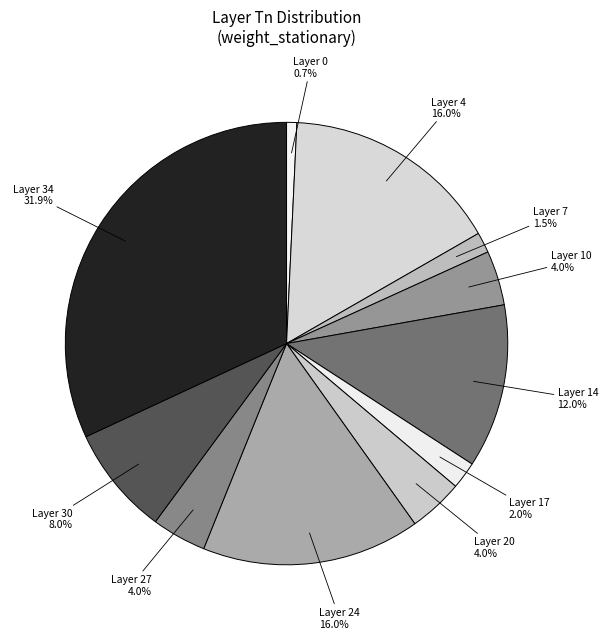

What is the smallest slice in the pie chart?

Layer 0